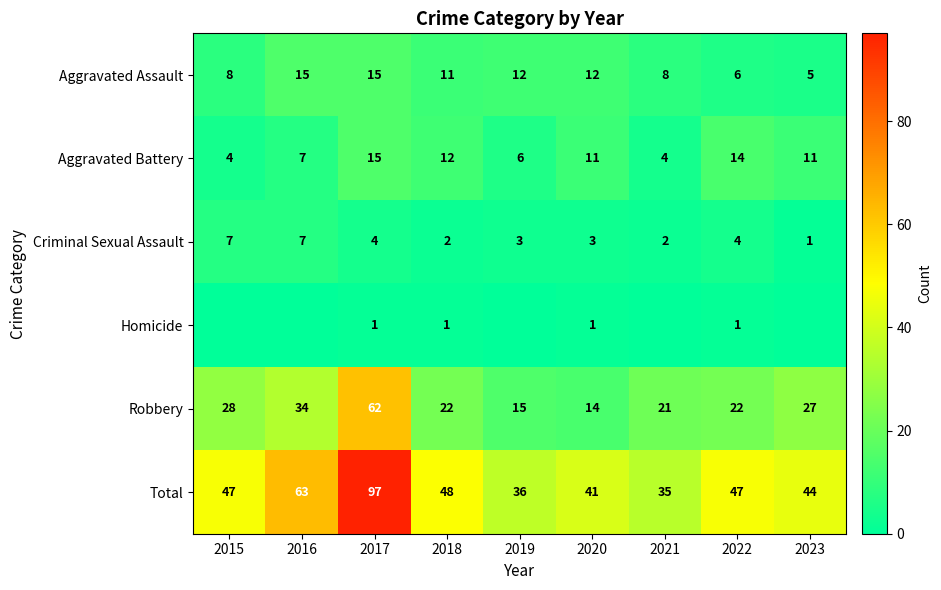

Read the Criminal Sexual Assault value at 2022.

4